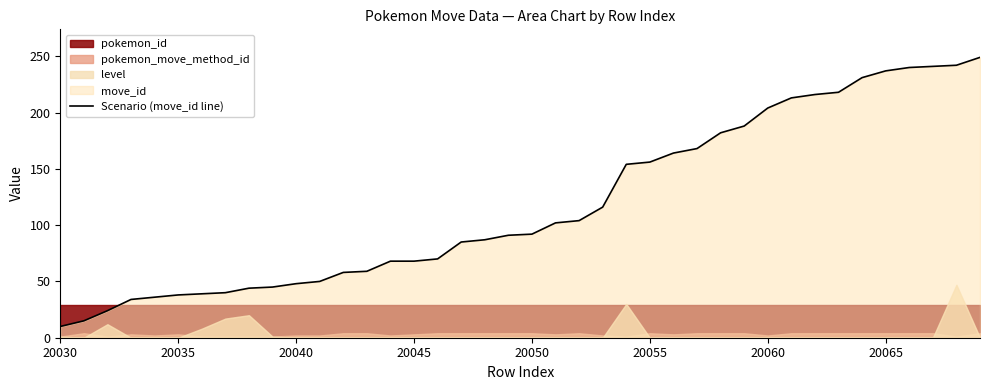

What is the smallest value displayed?

10